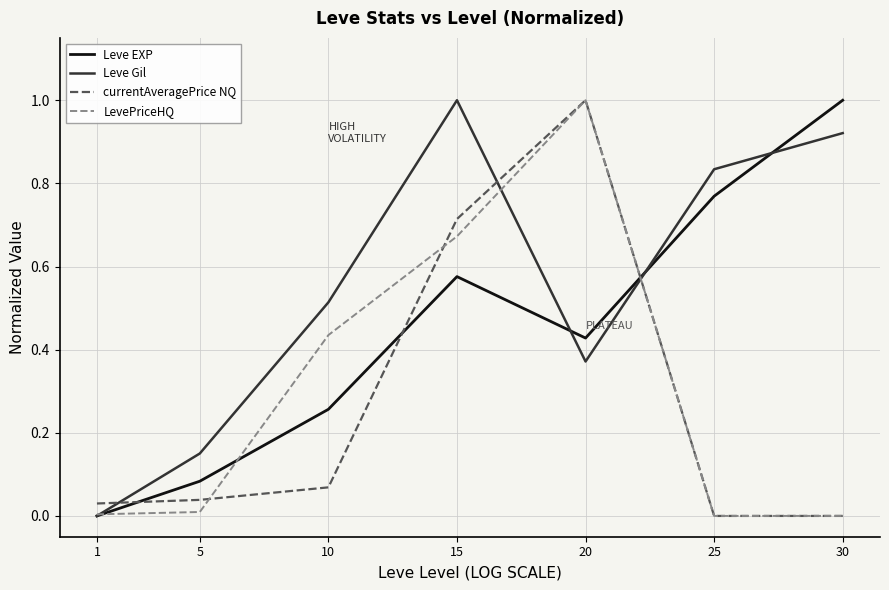

Is the value of currentAveragePrice NQ at 10 greater than the value of Leve Gil at 25?

No